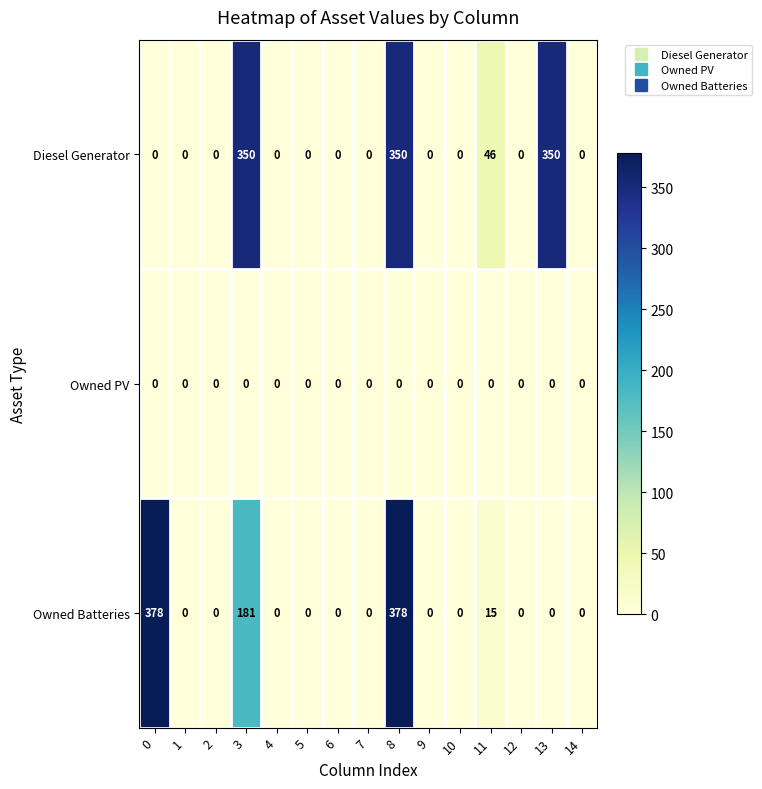

List the series in order of their peak value, lowest first.

Owned PV, Diesel Generator, Owned Batteries